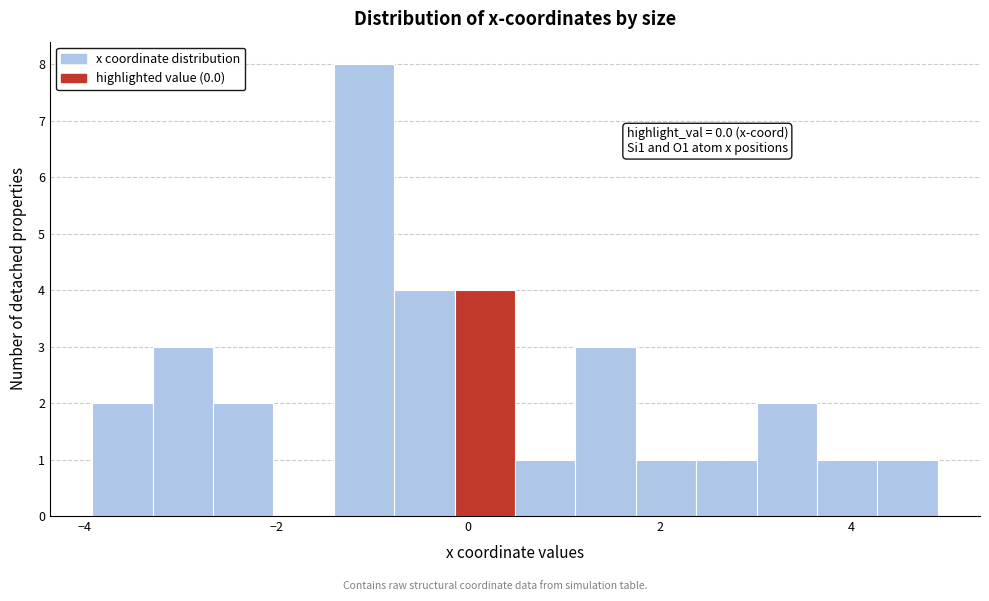

Around what value on the x-axis is the tallest bar? Give the approximate position of its centre, as read against the axis.

-1.0